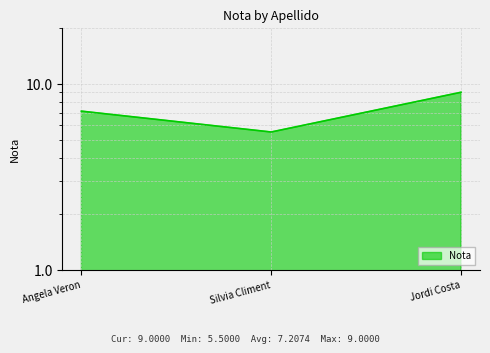

What is the minimum value shown in the chart?

5.5